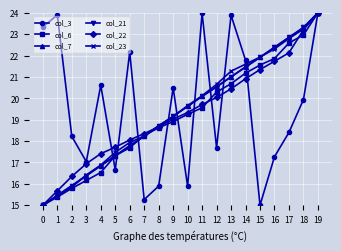

True or false: col_3 has more than 2 points higher than both neighbors.

True